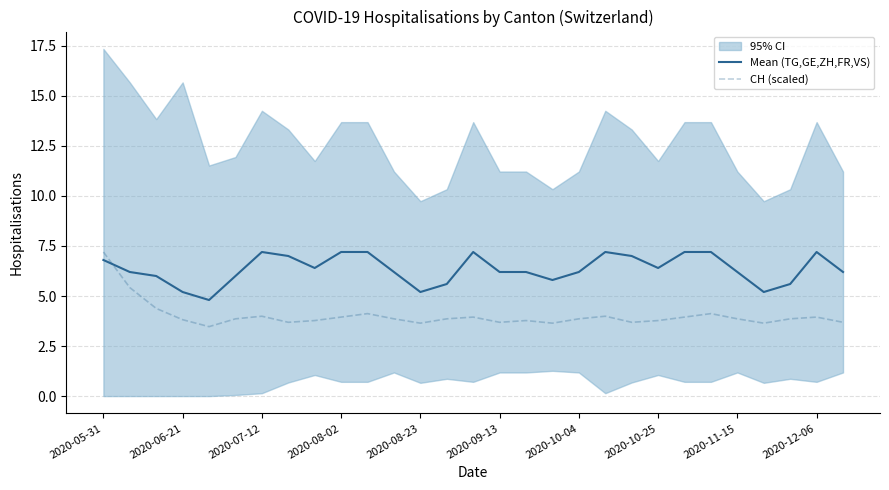

The CH (scaled) series shows 7.2 at 2020-05-31. True or false?

True